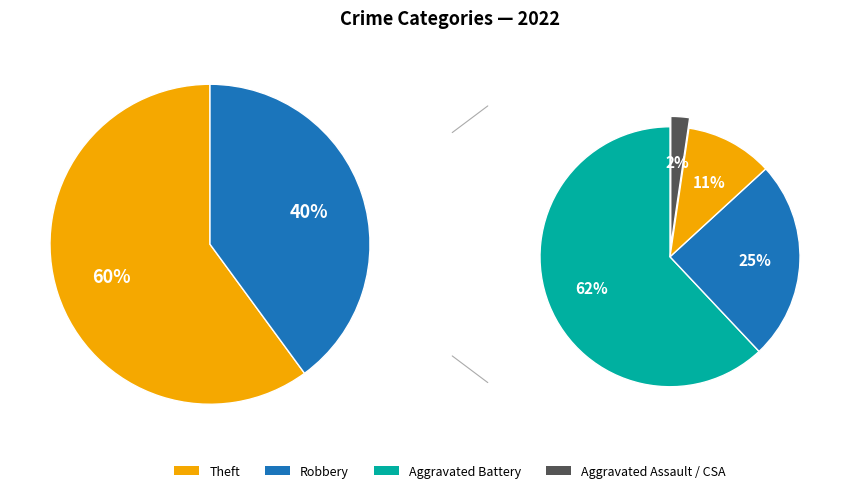

Which slice is the largest?

Theft